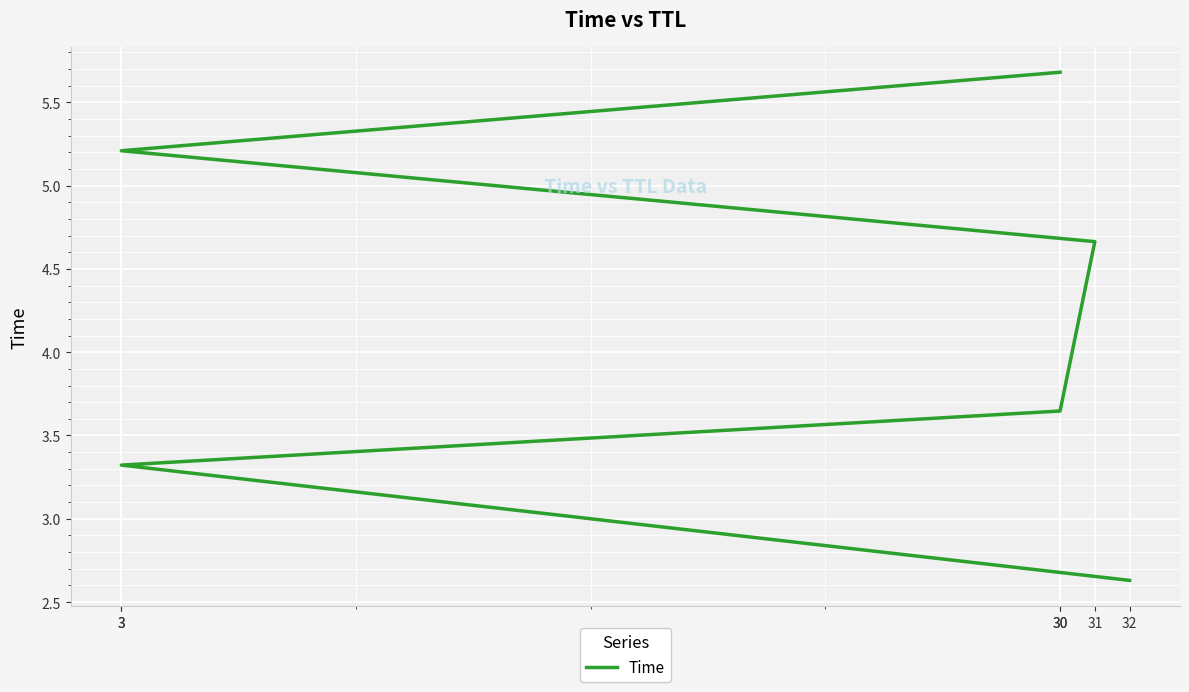

Rank the categories by value from lowest to highest.

32, 3, 30, 31, 3, 30